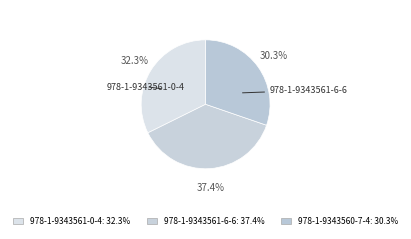

How many slices are in this pie chart?

3